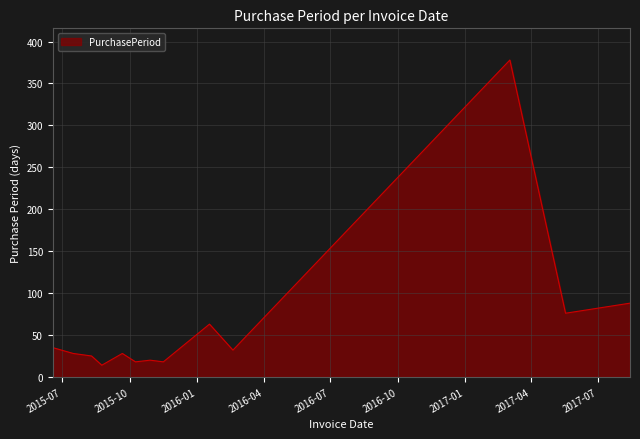

What is the difference between the maximum and minimum values?

364